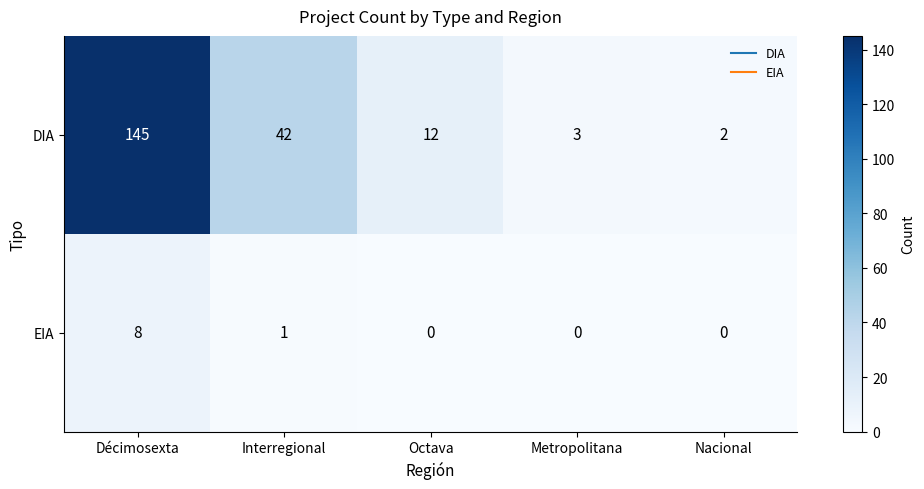

Which category has the lowest value in the DIA series?

Nacional